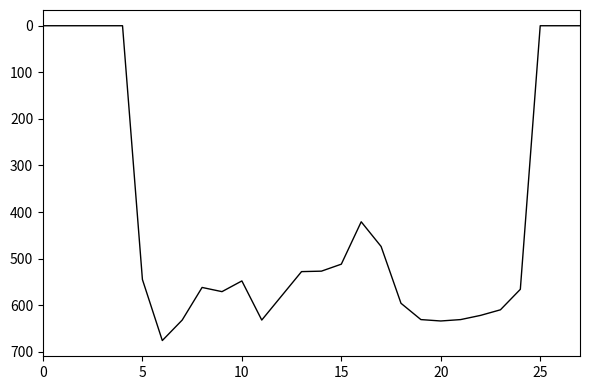

What is the difference between the maximum and minimum values?

676